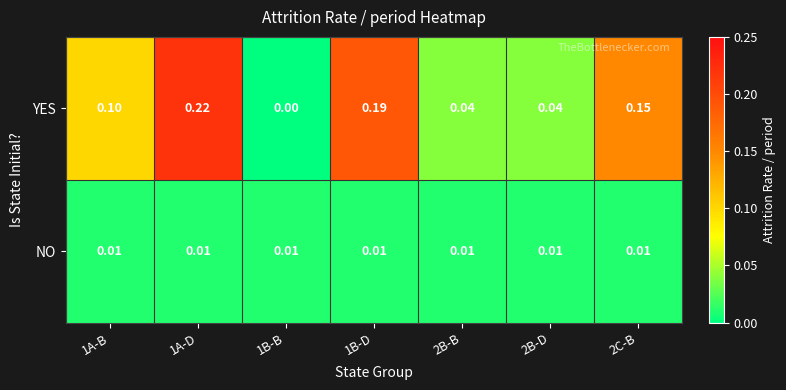

Which series has the largest total across all categories?

YES